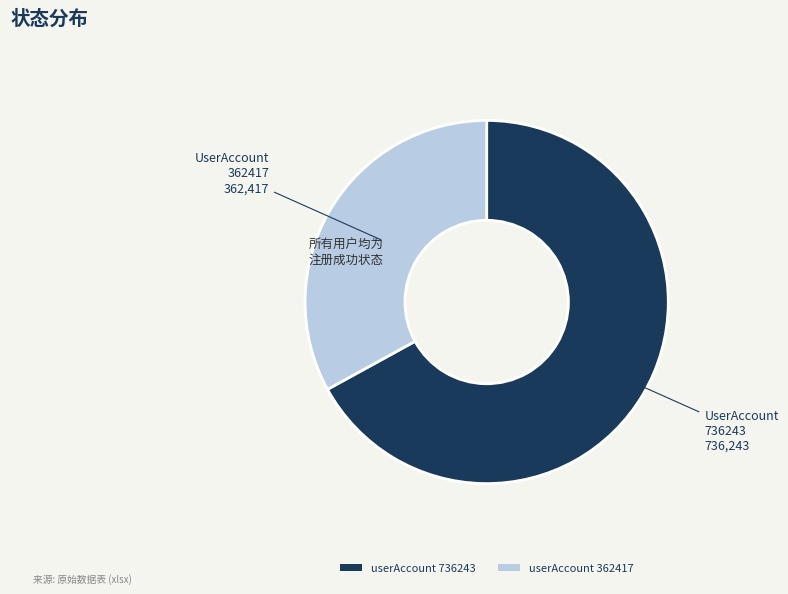

Is the sum of userAccount 736243 and userAccount 362417 greater than half?

Yes